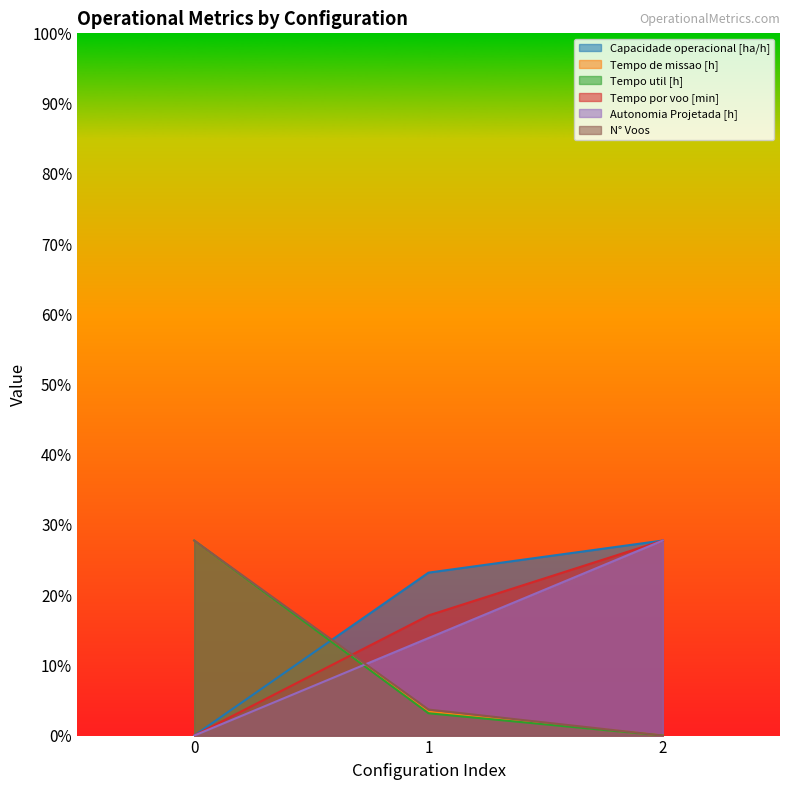

Which series has the largest total across all categories?

Capacidade operacional [ha/h]